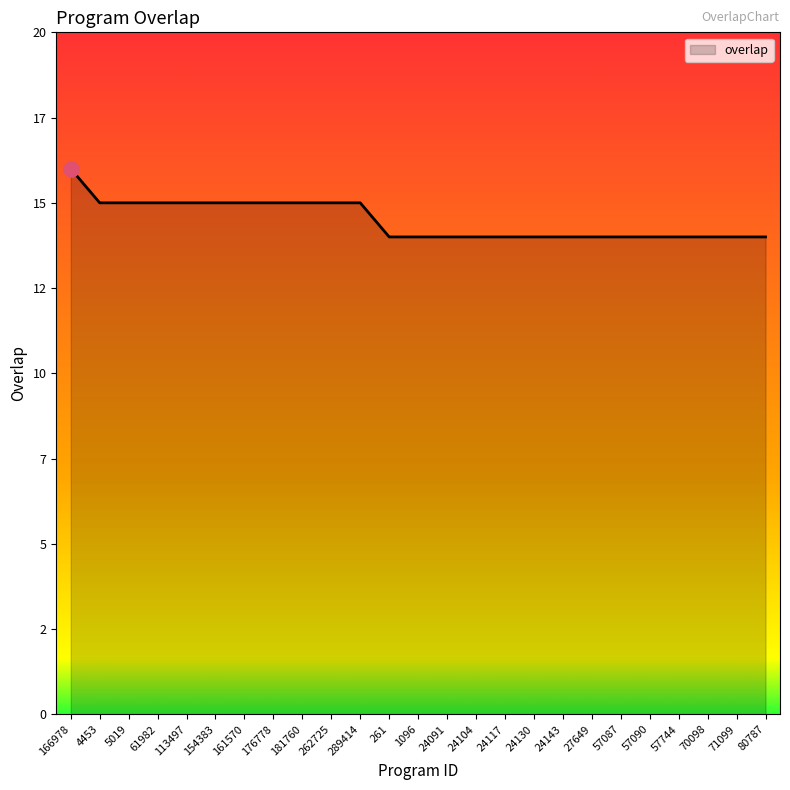

Does the chart have visible grid lines?

No